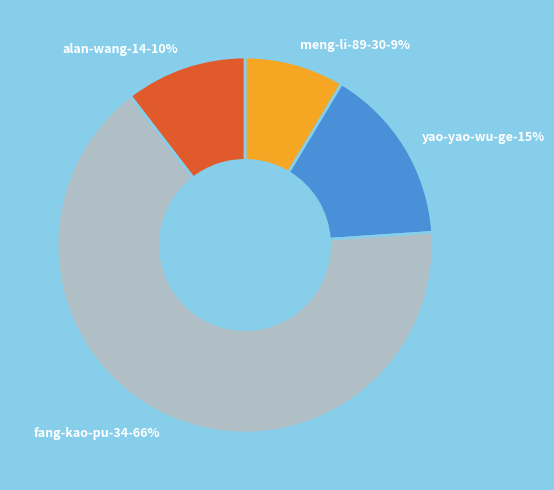

To the nearest percent, what percentage of the pie is alan-wang-14?

10%